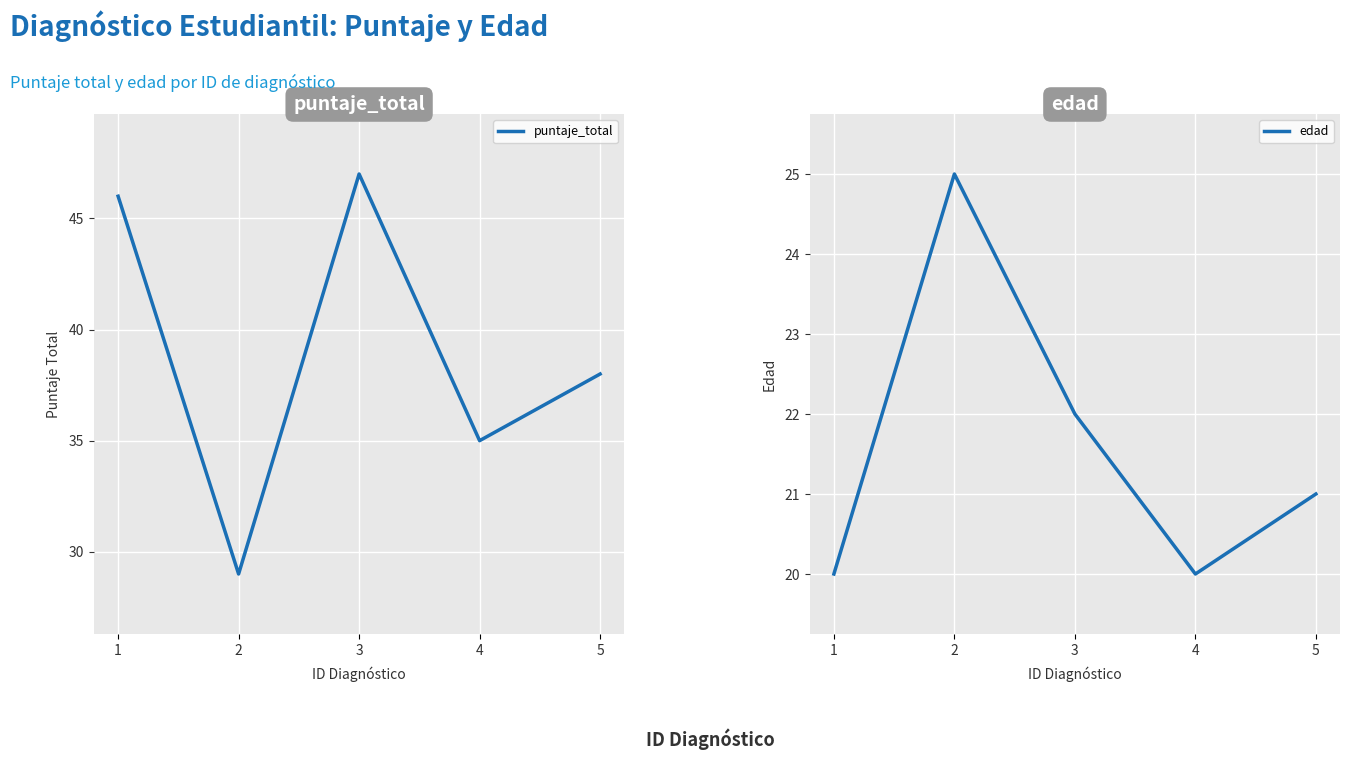

Count the number of data series in this chart.

2